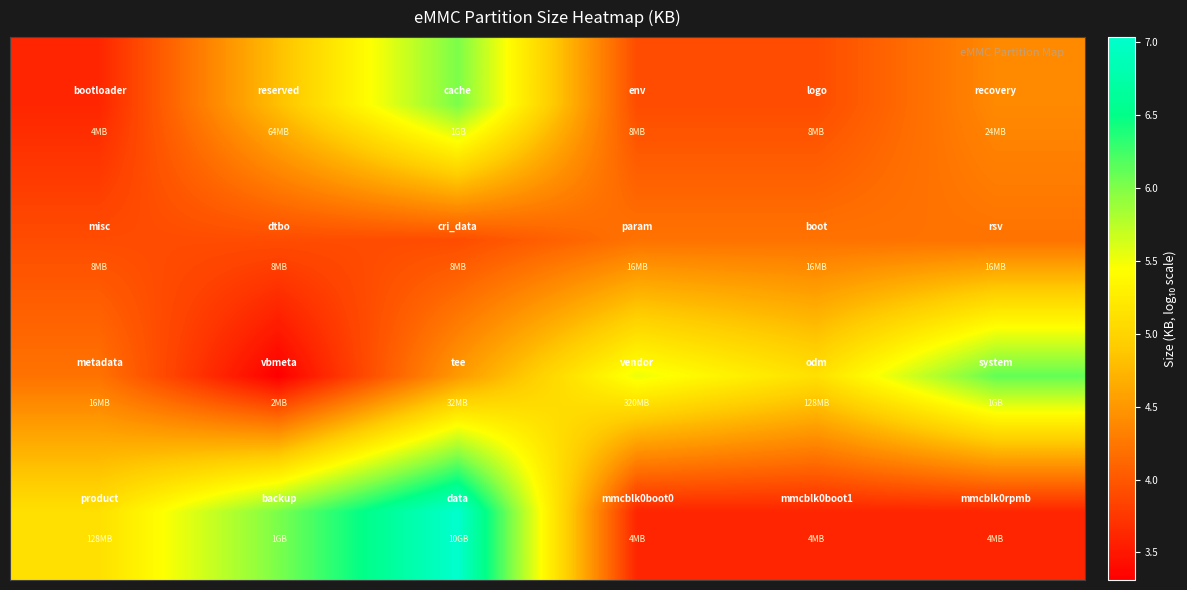

Count the number of categories in the chart.

6